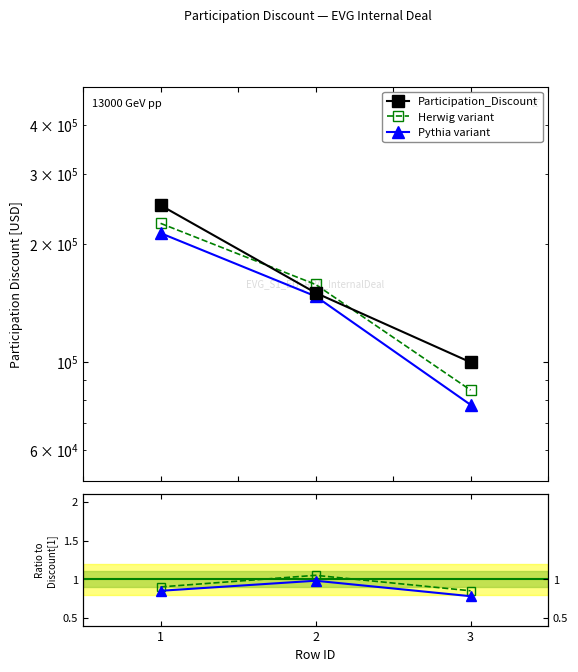

How many categories are shown in the chart?

3